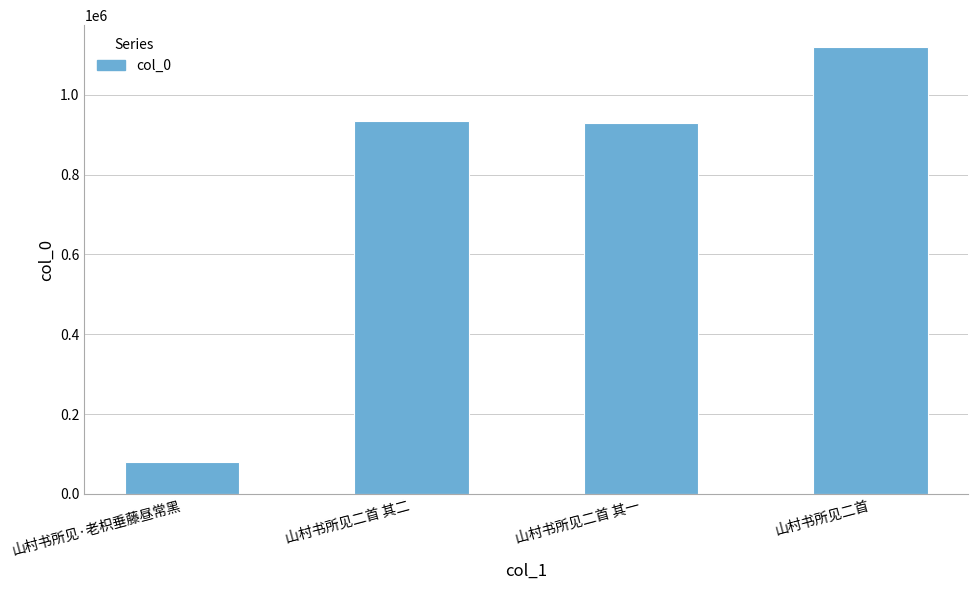

True or false: the data shows 928329 at 山村书所见二首 其一.

True